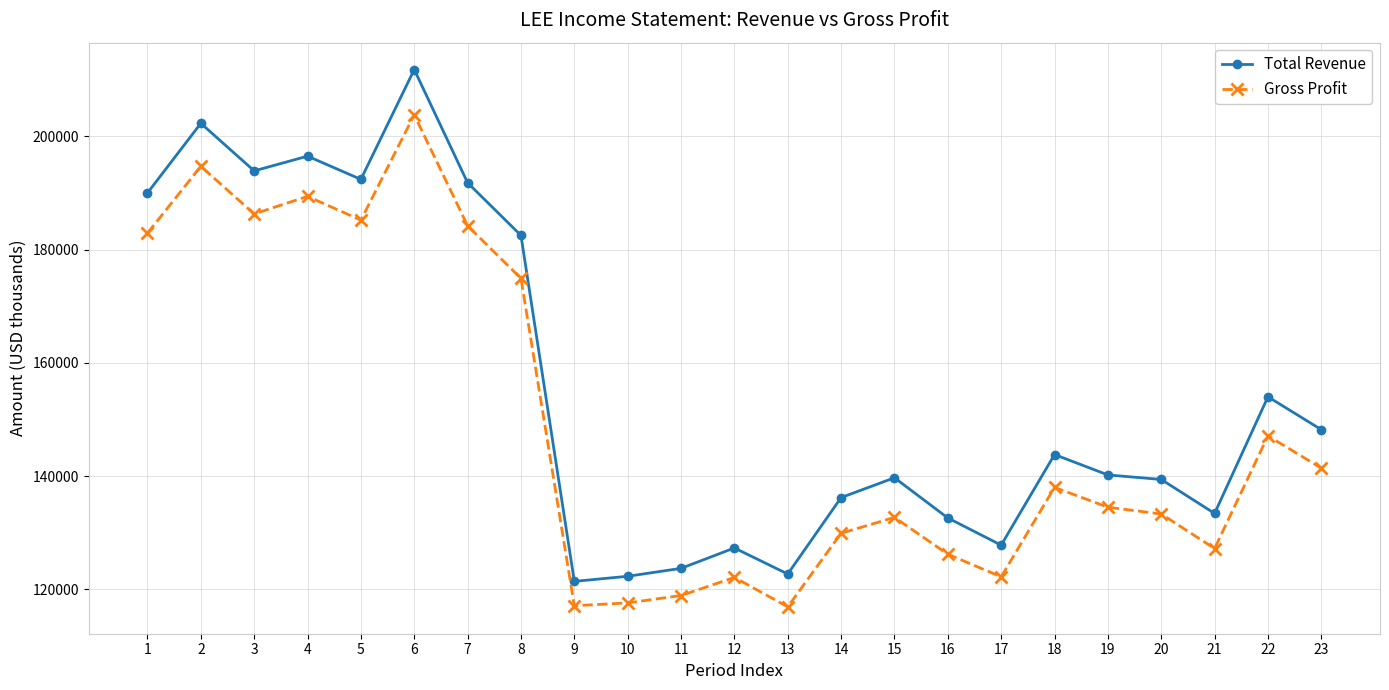

Between 10 and 18, which series saw the biggest shift?

Total Revenue